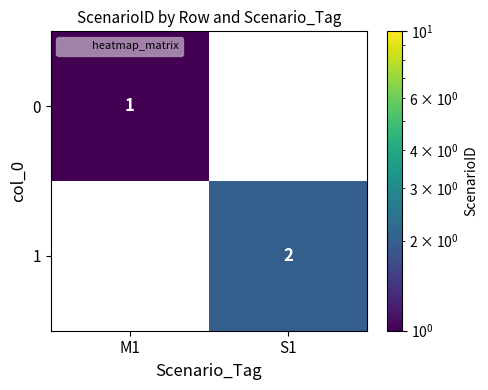

Which category has the highest value across all series?

S1